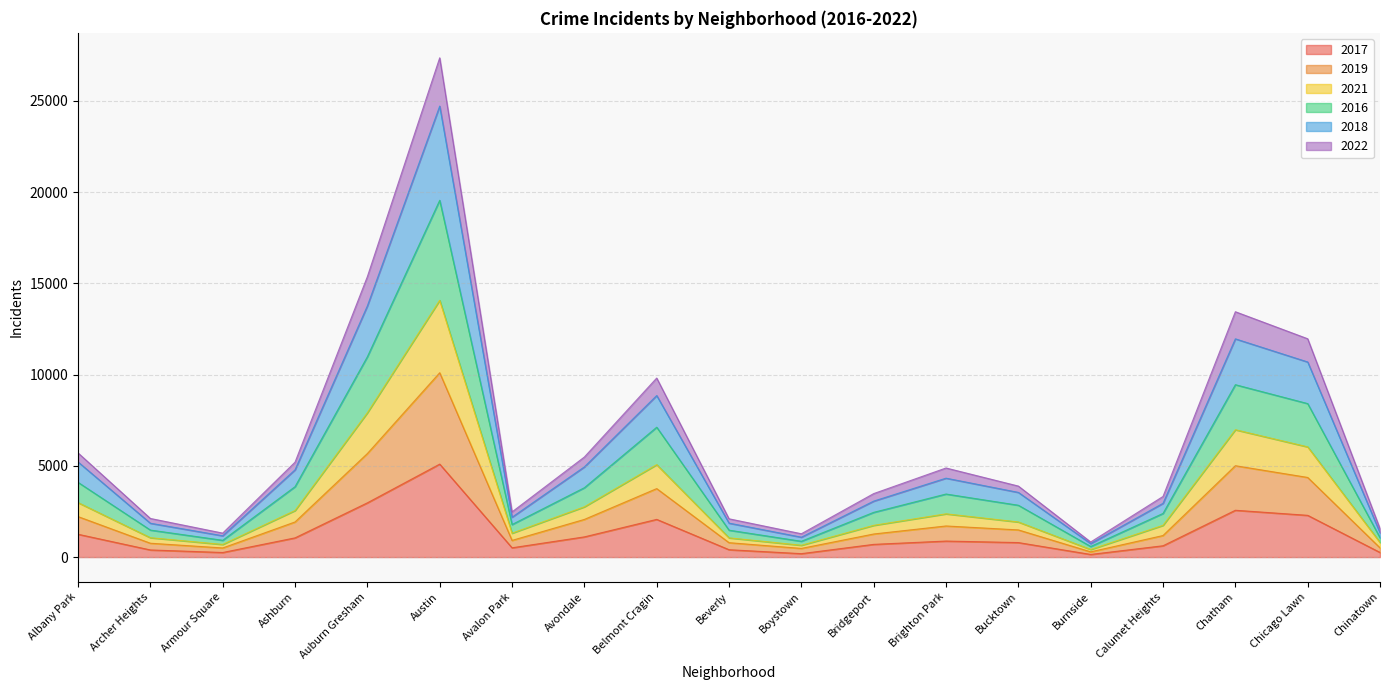

What are all the series names shown in the legend?

2017, 2019, 2021, 2016, 2018, 2022